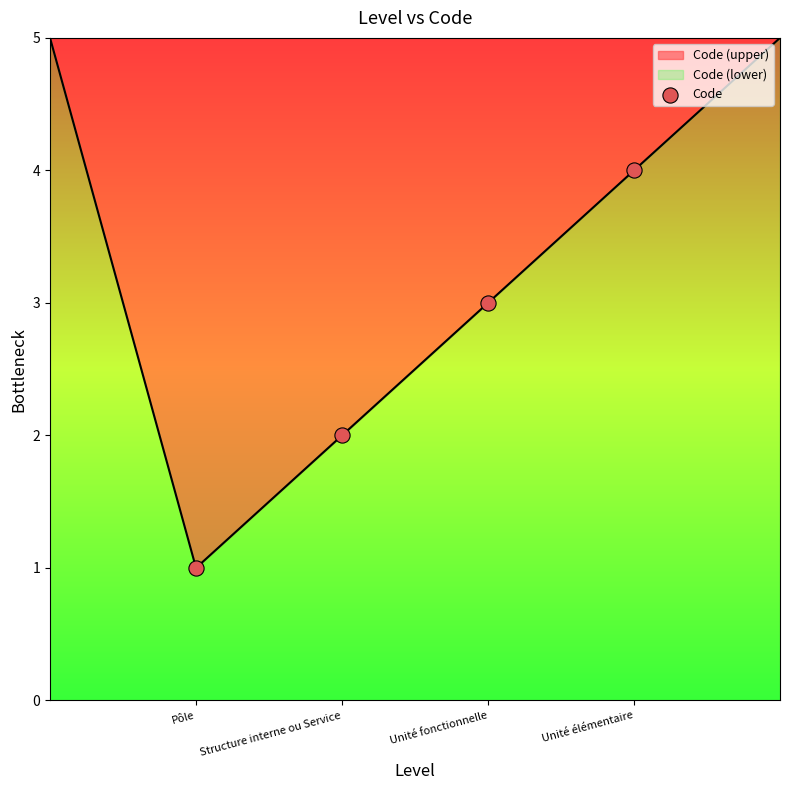

What is the change in value from Pôle to Unité élémentaire?

+3